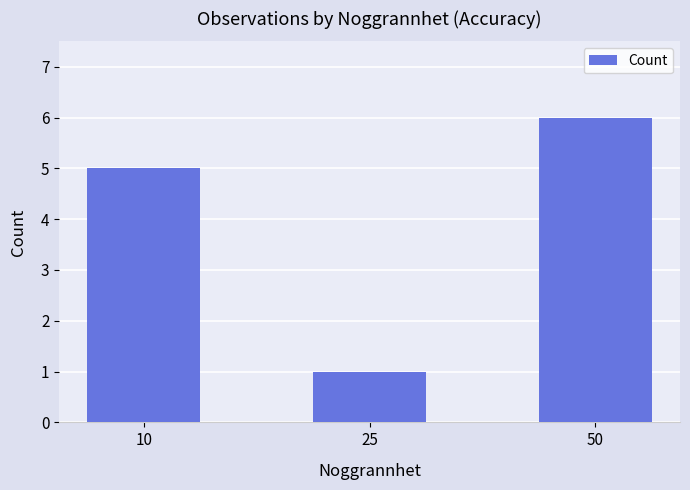

Count the number of categories in the chart.

3